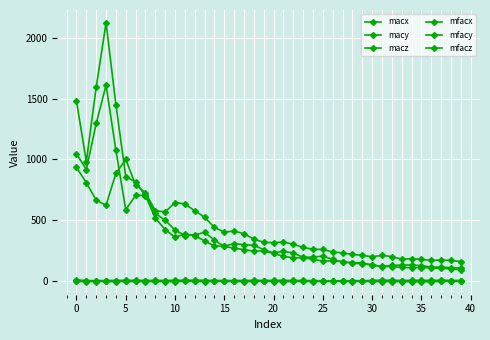

Which series has the largest total across all categories?

mfacx